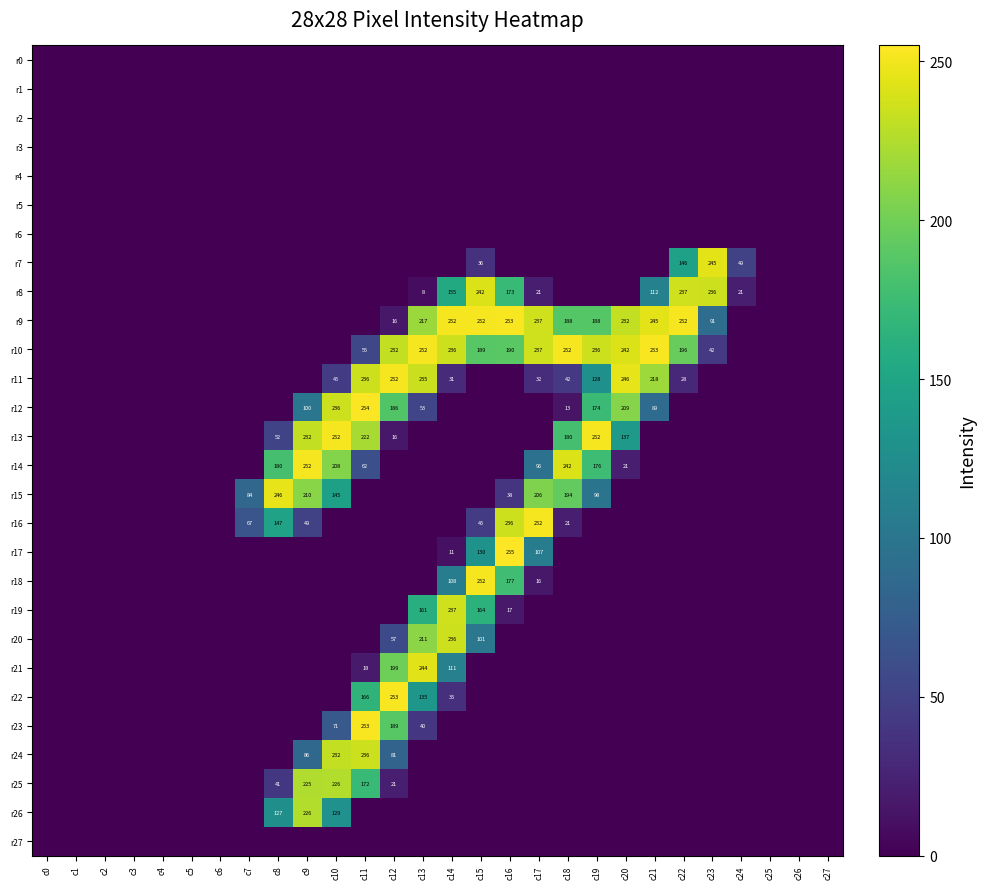

Is it true that r24 equals 77 at c10?

False